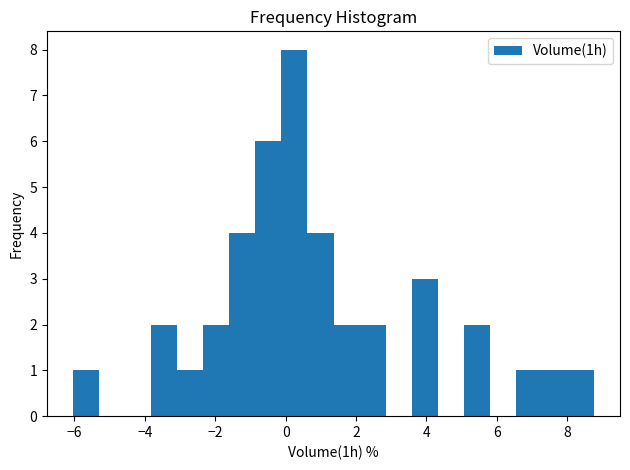

Around what value on the x-axis is the tallest bar? Give the approximate position of its centre, as read against the axis.

0.2